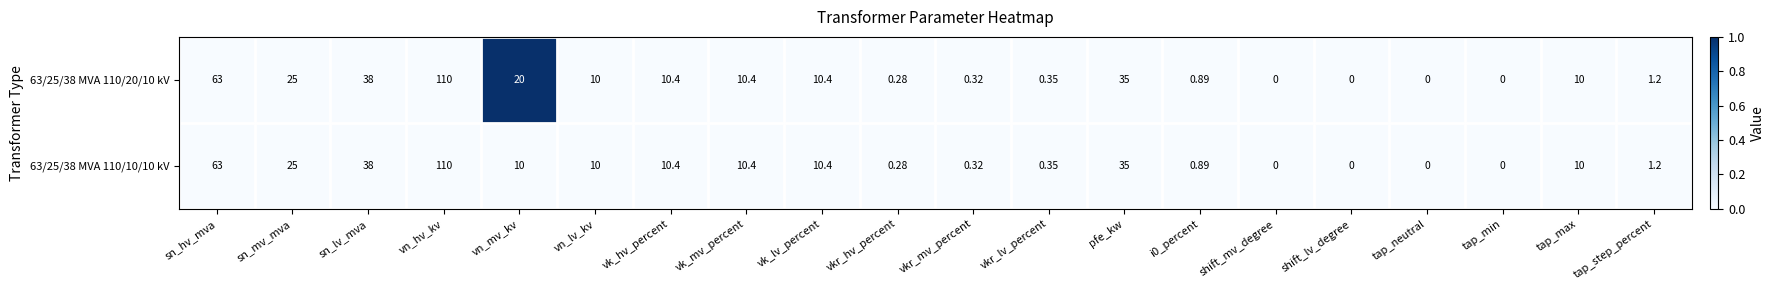

Where does the 63/25/38 MVA 110/20/10 kV series first go above 10?

sn_hv_mva